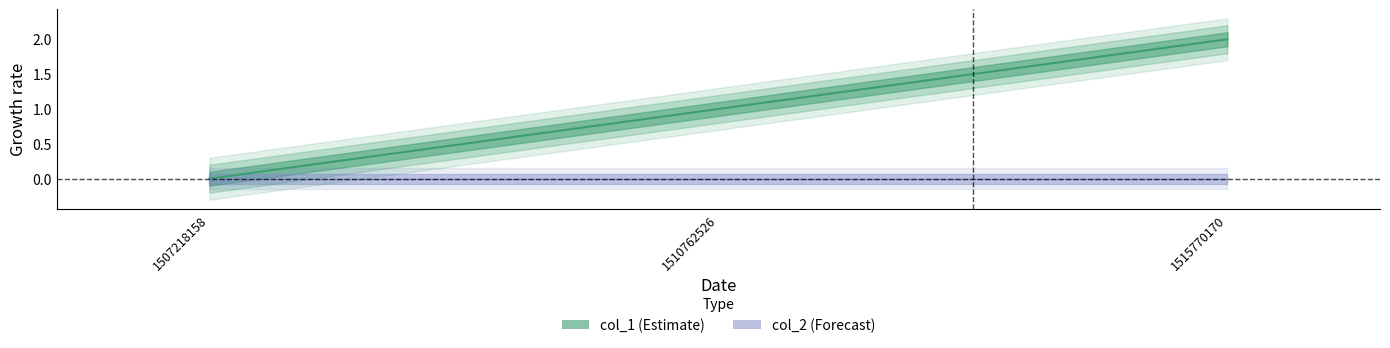

What is the sum of the values at 1515770170 and 1510762526?

3